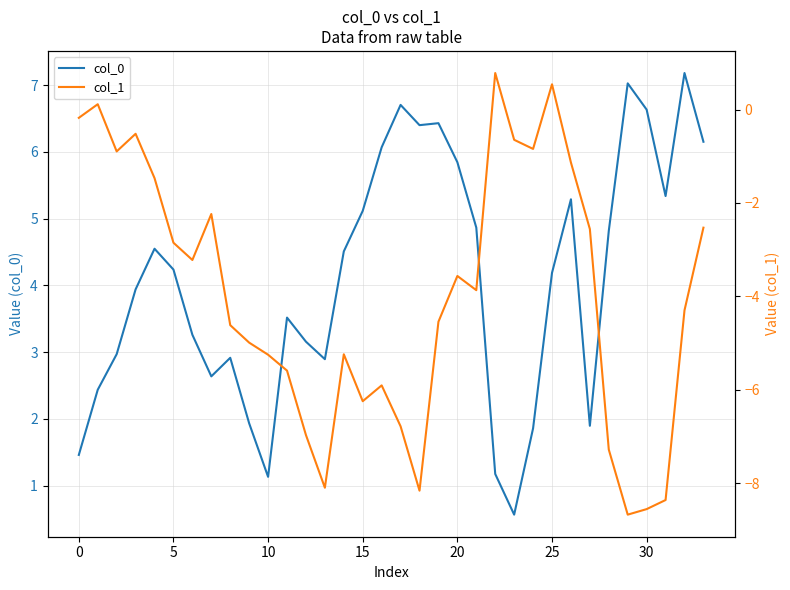

True or false: col_1 and col_0 cross at least once.

False